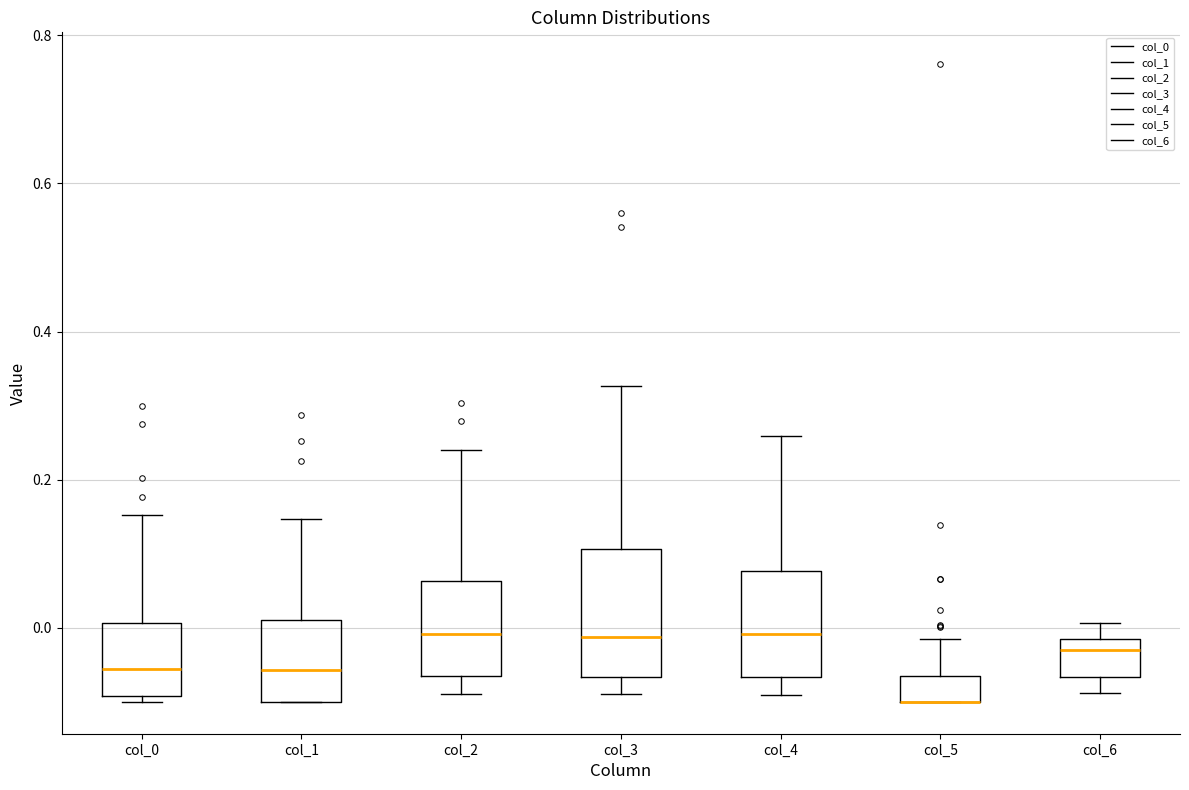

Reading left to right, transcribe this box plot: for each box, give where its median line is, the range the box spans, and where its two whiskers end, as read against the y-axis. The values are not printed on the chart, so give them approximately, as read against the axis.

col_0: median -0.06, box -0.10 to 0.00, whiskers -0.10 (just below the box's lower edge) to 0.16
col_1: median -0.06, box -0.10 to 0.02, whiskers -0.10 to 0.14
col_2: median 0.00, box -0.06 to 0.06, whiskers -0.08 to 0.24
col_3: median -0.02, box -0.06 to 0.10, whiskers -0.08 to 0.32
col_4: median 0.00, box -0.06 to 0.08, whiskers -0.10 to 0.26
col_5: median -0.10 (drawn on the box's lower edge), box -0.10 to -0.06, whiskers -0.10 to -0.02
col_6: median -0.02 (just below the box's upper edge), box -0.06 to -0.02, whiskers -0.08 to 0.00